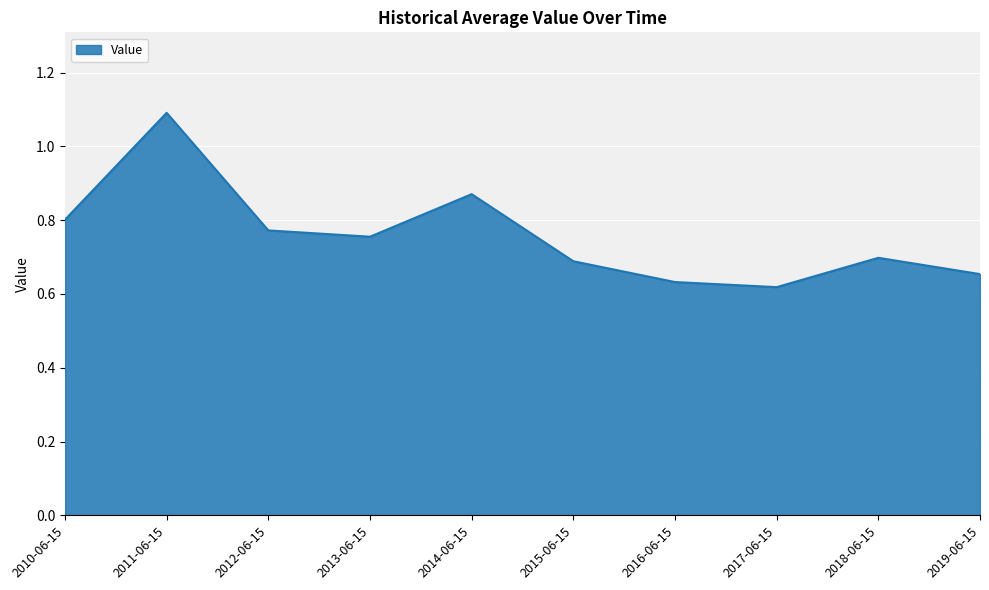

What position from the right is 2012-06-15?

8